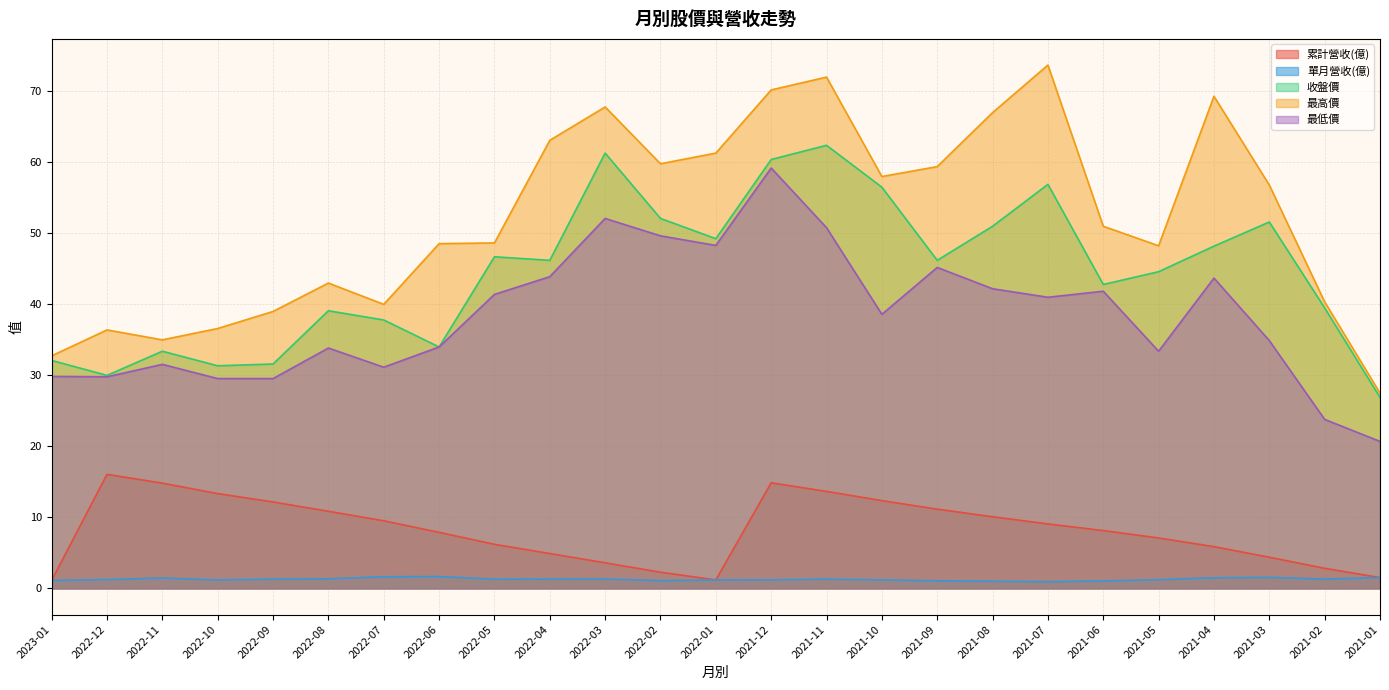

Does the chart have visible grid lines?

Yes